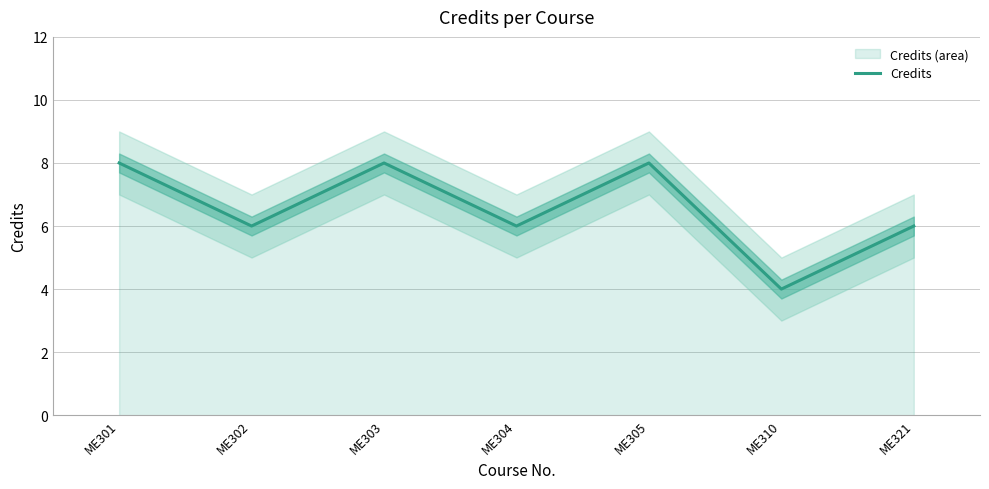

What is the value of the 3rd point from the left?

8